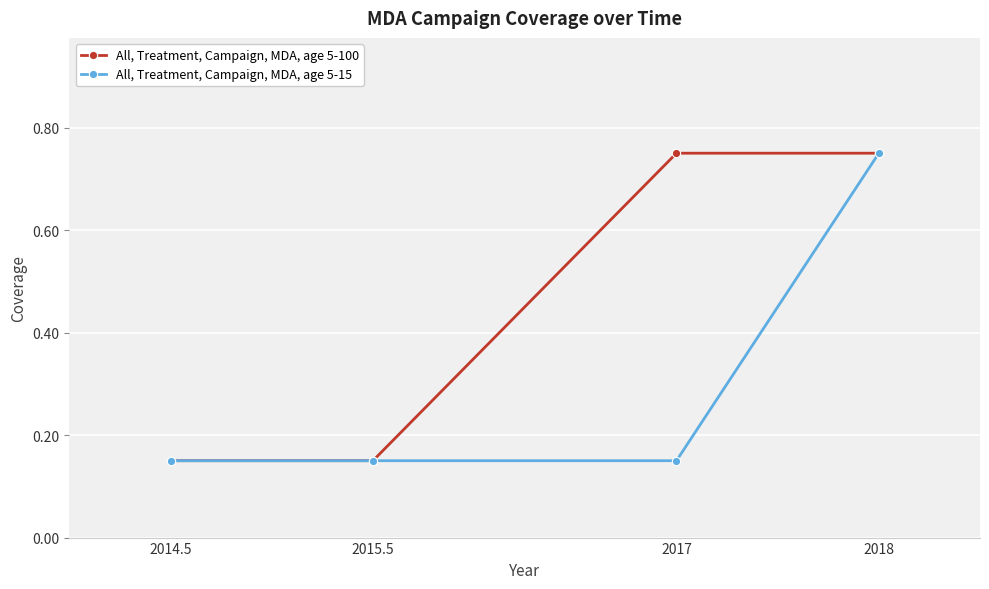

Rank the series at 2017 from lowest to highest value.

All, Treatment, Campaign, MDA, age 5-15, All, Treatment, Campaign, MDA, age 5-100